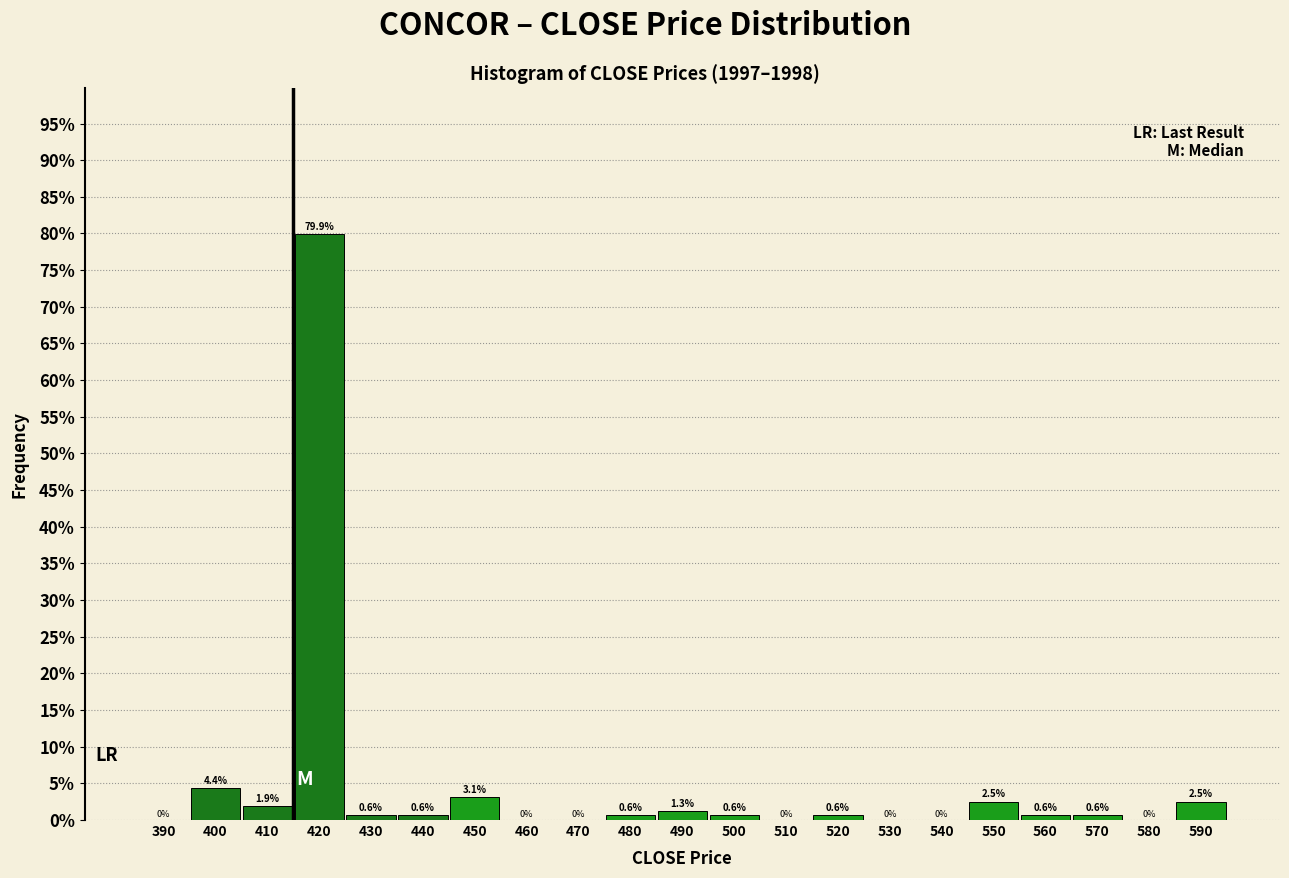

Reading right to left, list all the values displayed in this chart.

590=2.5	580=0.0	570=0.6	560=0.6	550=2.5	540=0.0	530=0.0	520=0.6	510=0.0	500=0.6	490=1.3	480=0.6	470=0.0	460=0.0	450=3.1	440=0.6	430=0.6	420=79.9	410=1.9	400=4.4	390=0.0